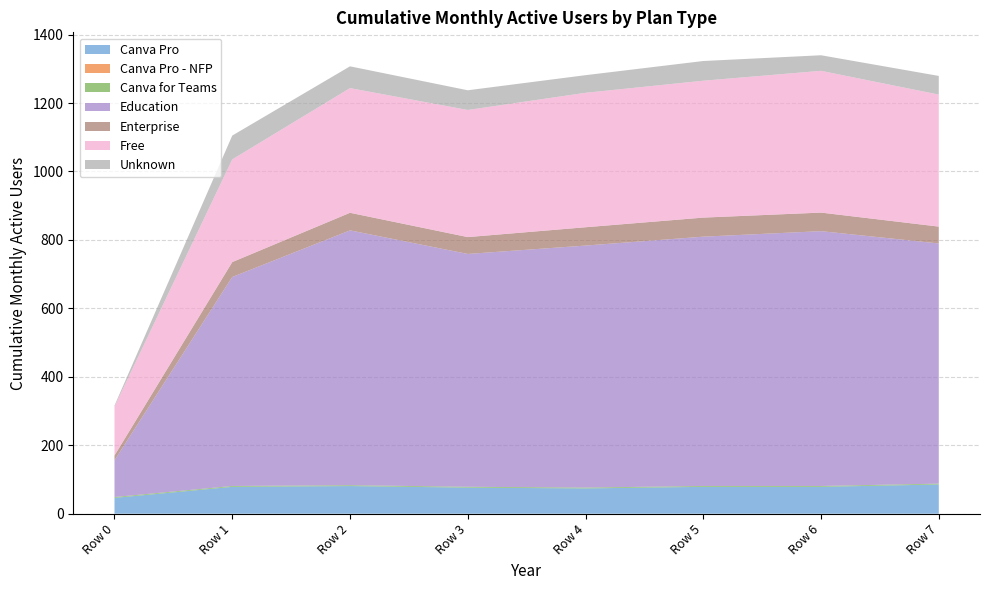

The value of Canva Pro at Row 5 is 78.5. True or false?

True